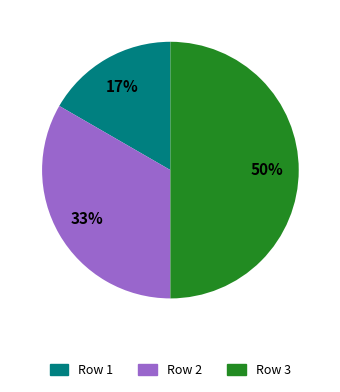

To the nearest percent, what is the difference between the largest and smallest slice percentages?

33%